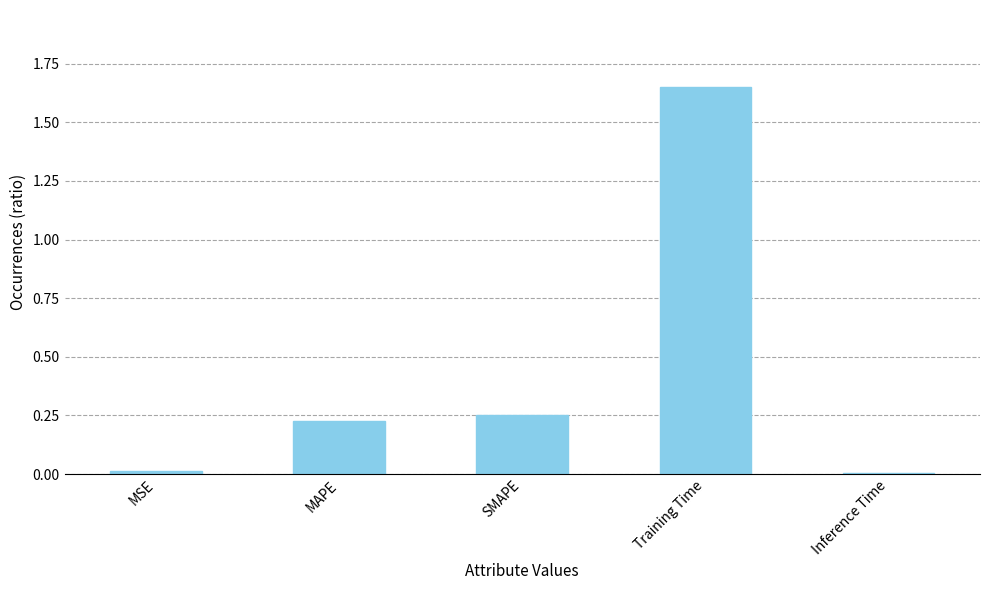

The chart shows a value of 0.0 at Inference Time. True or false?

True